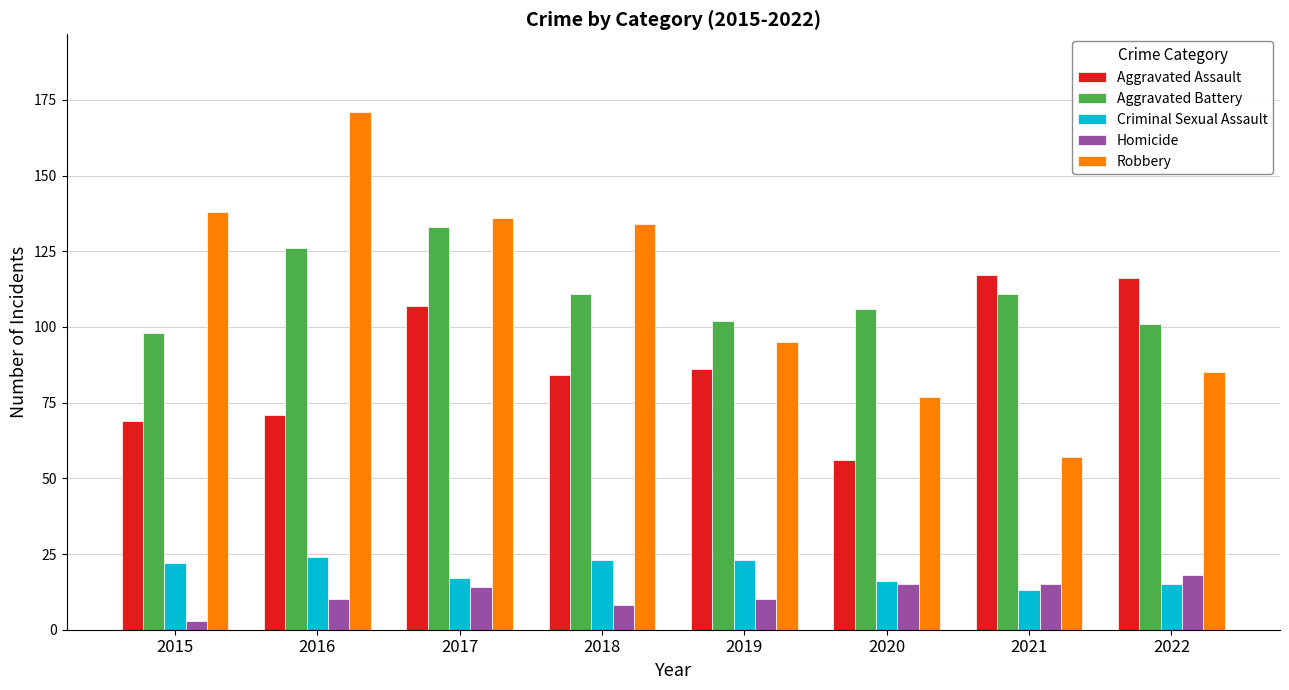

Count the number of categories in the chart.

8